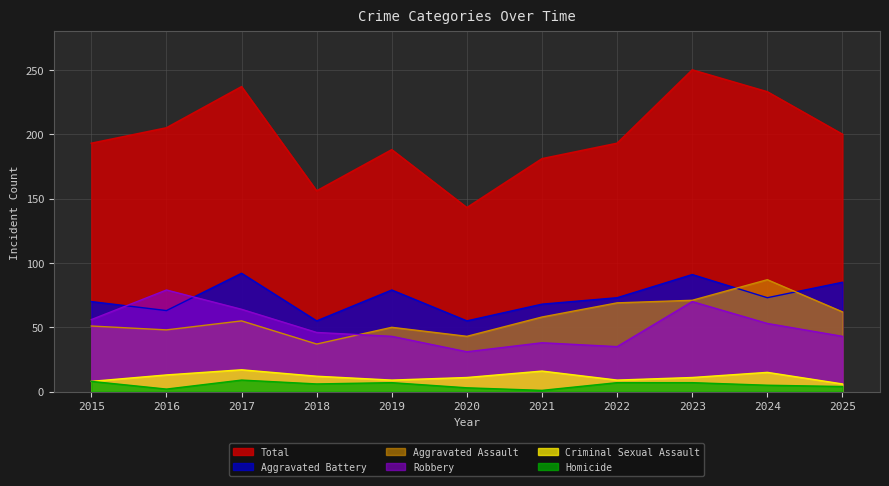

What are all the series names shown in the legend?

Total, Aggravated Battery, Aggravated Assault, Robbery, Criminal Sexual Assault, Homicide